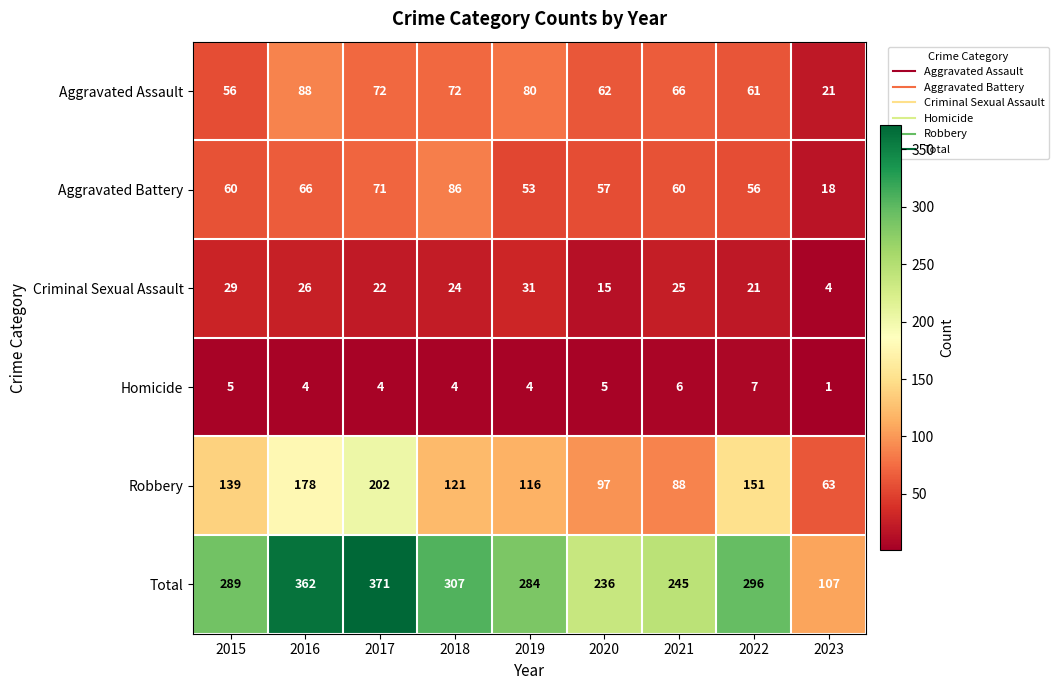

At how many categories does at least one series exceed 336?

2